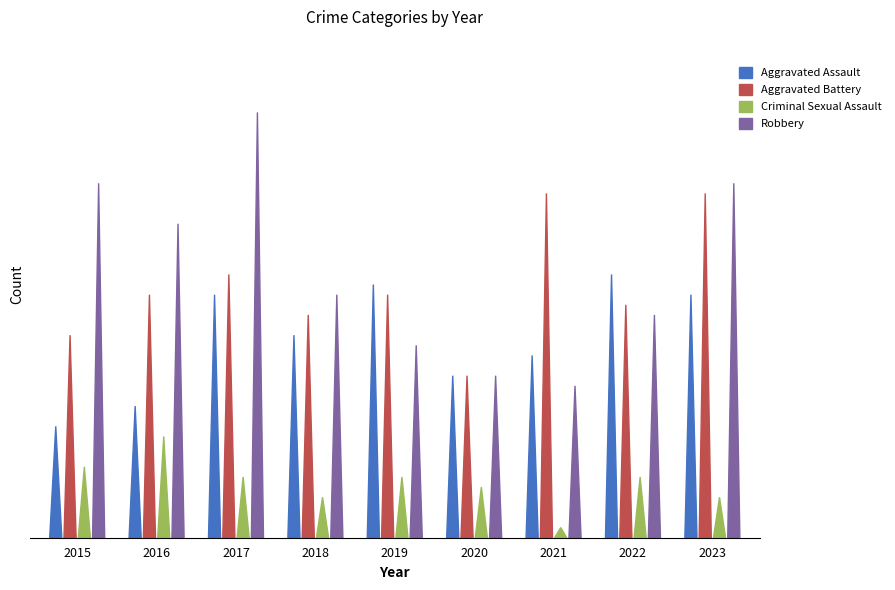

What is the value of the Criminal Sexual Assault bar at the 7th from the left?

1